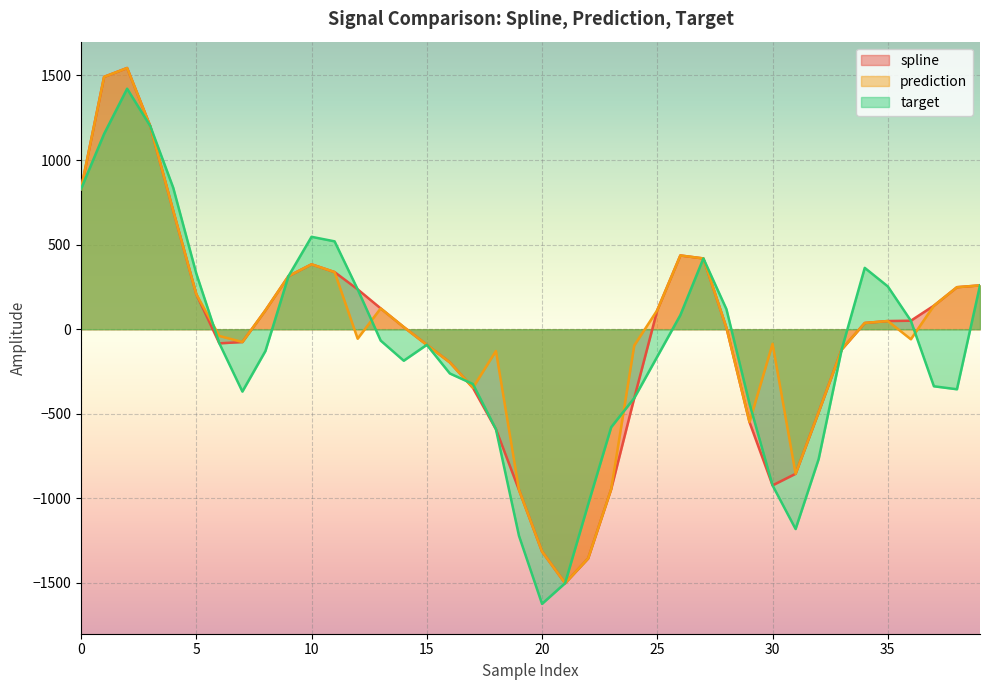

Where is the first local maximum for target?

2